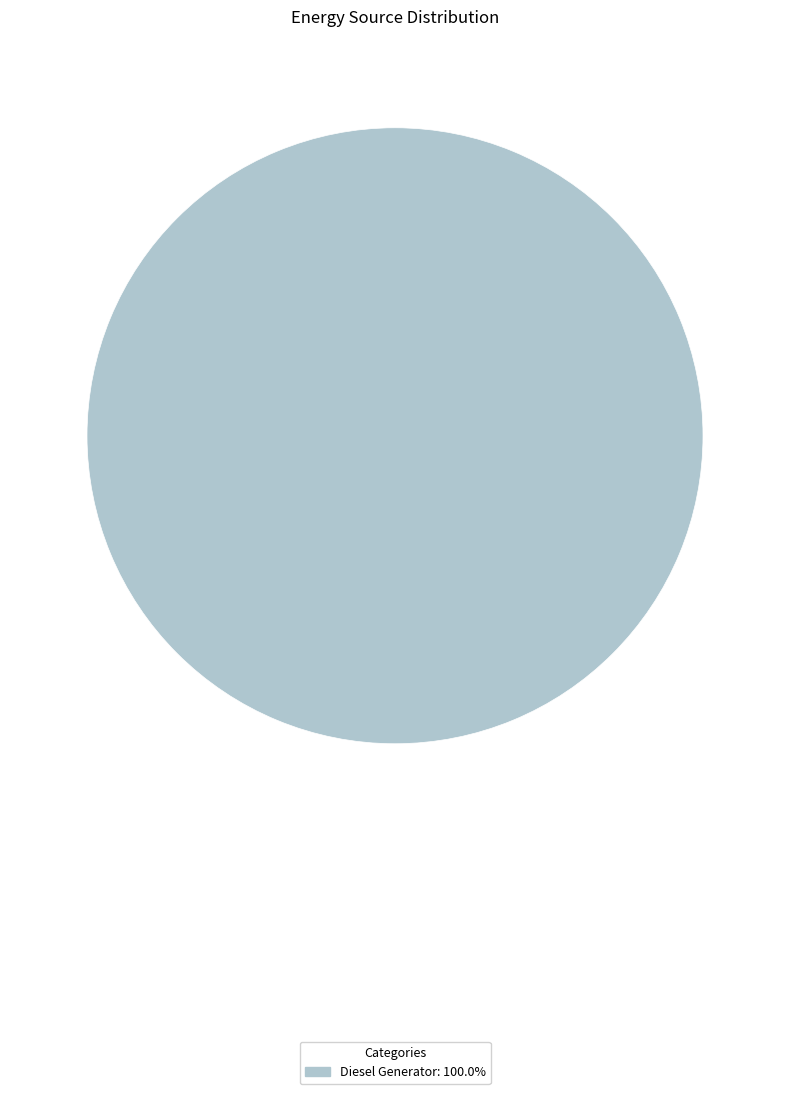

Does any single category account for the majority?

Yes